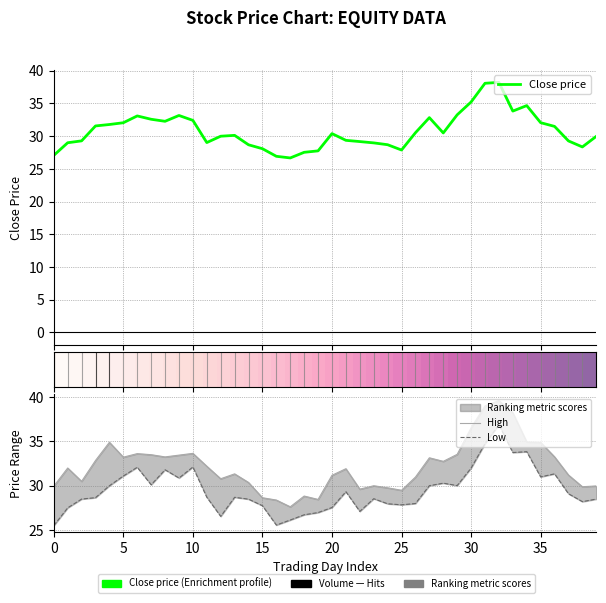

What is the label of the 26th point from the left?

25